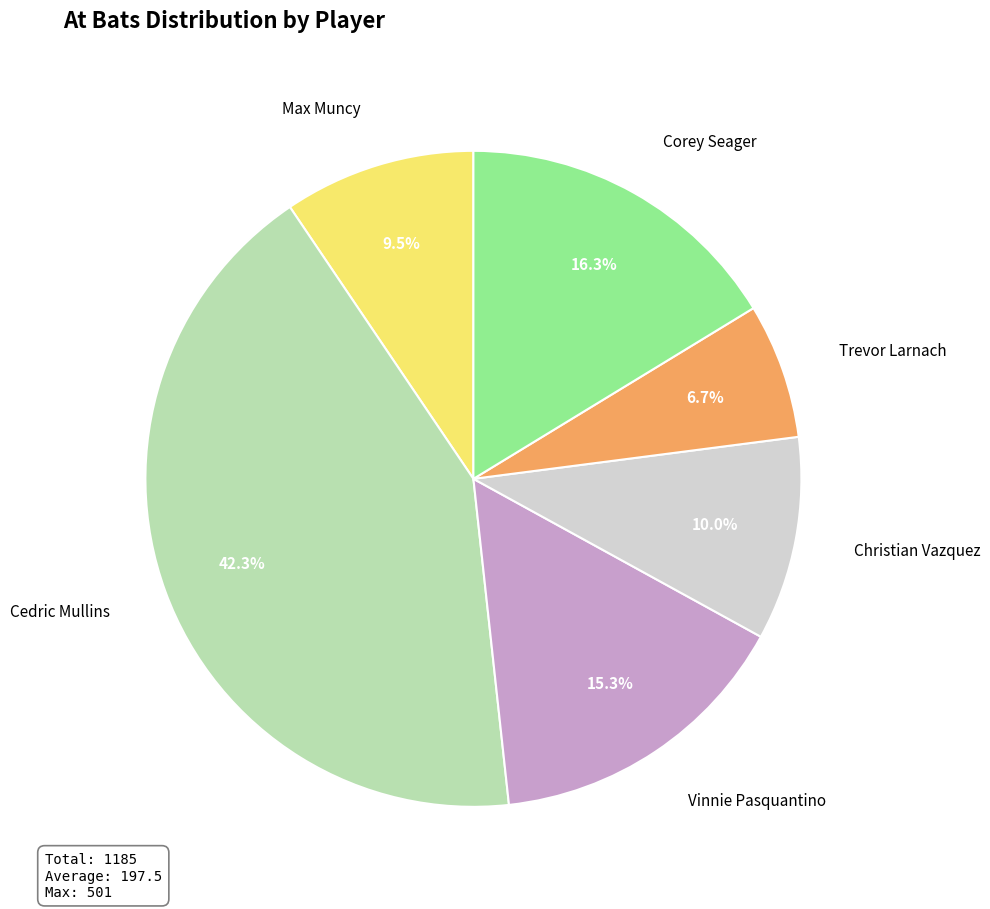

What is the ratio of the value at Max Muncy to the value at Corey Seager?

0.6